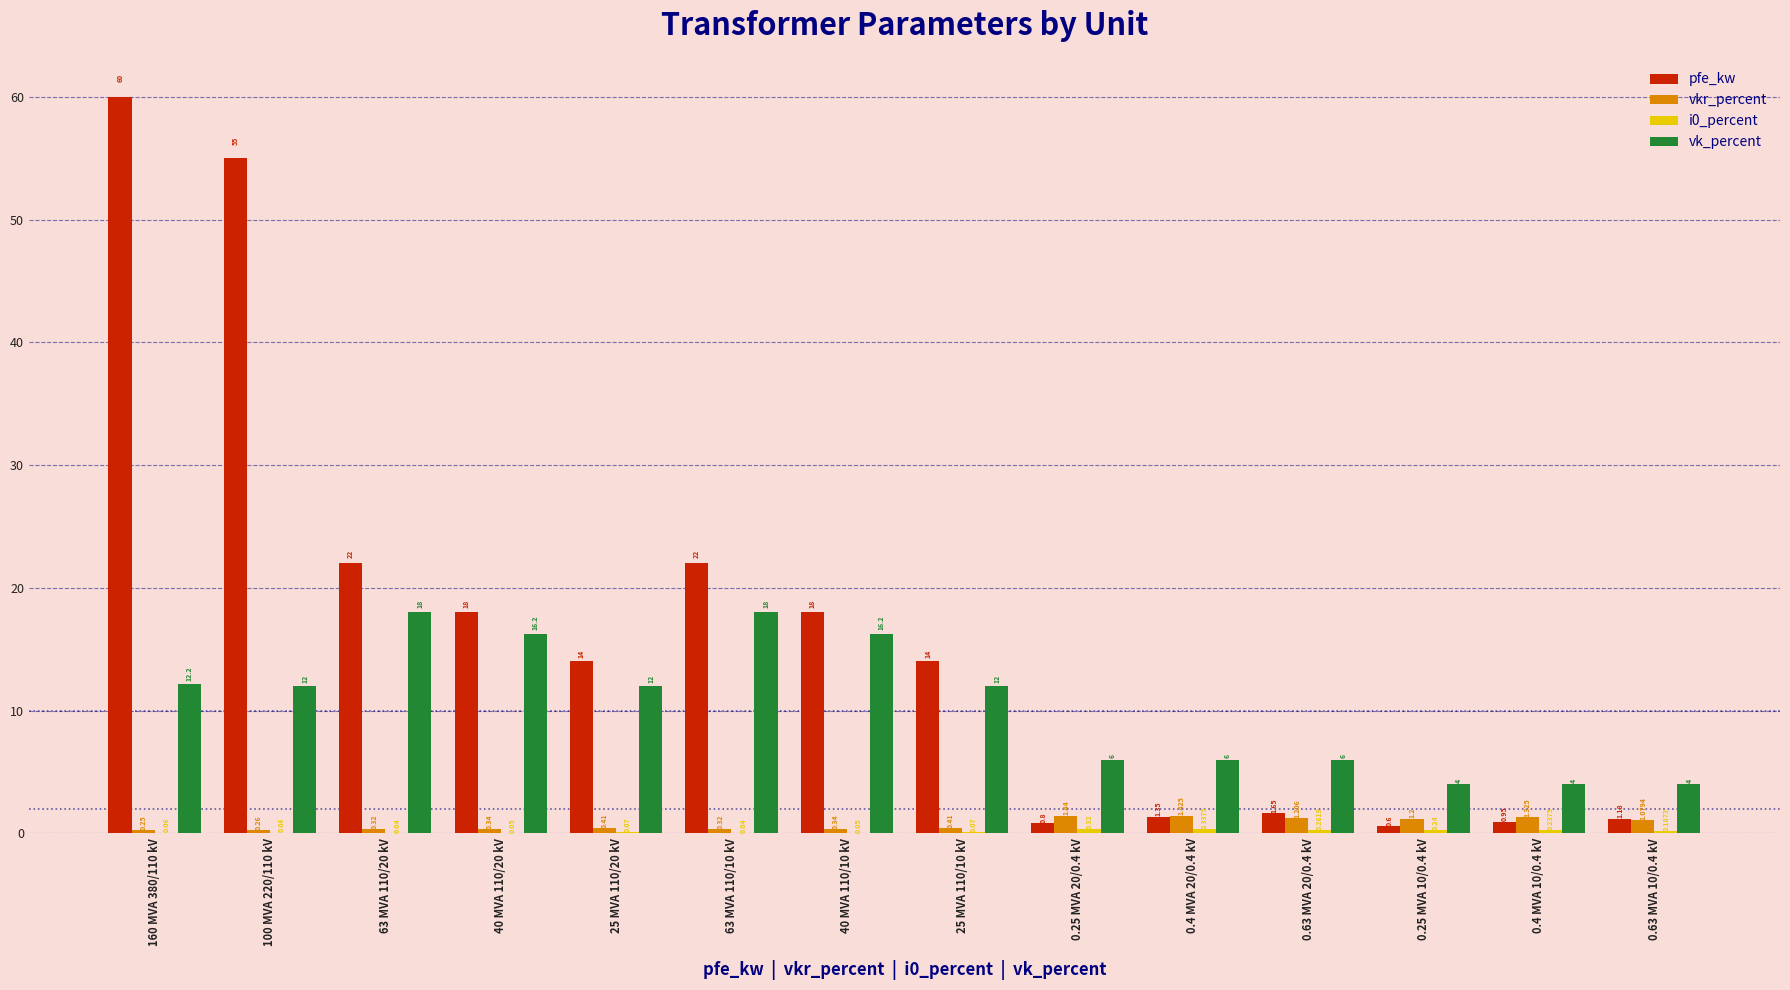

True or false: pfe_kw has a value of 0.6 at 0.25 MVA 10/0.4 kV.

True